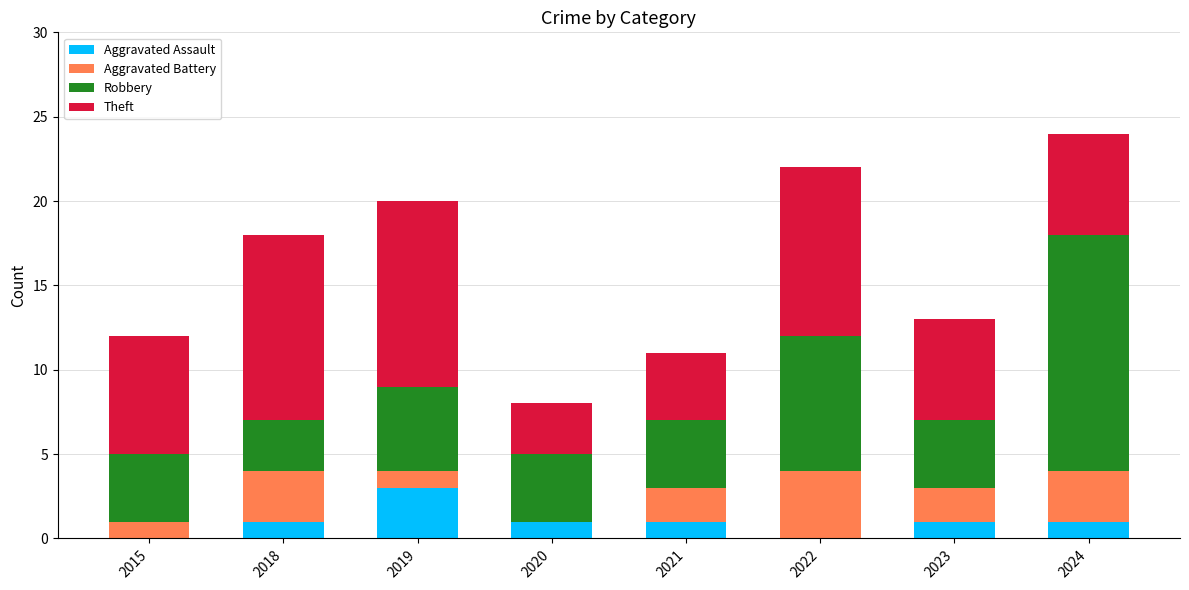

How many series are shown in this chart?

4